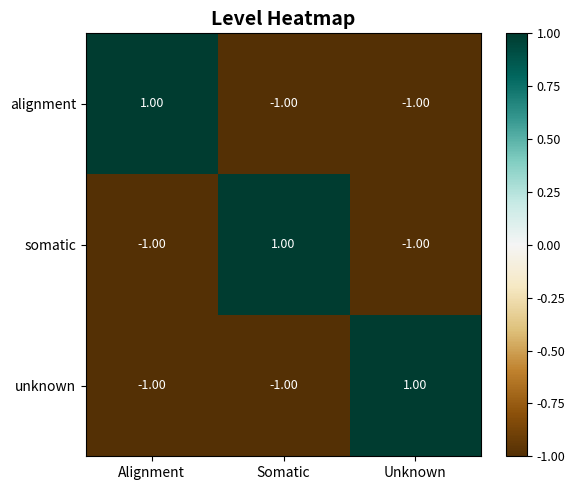

What is the total value across all series at Unknown?

-1